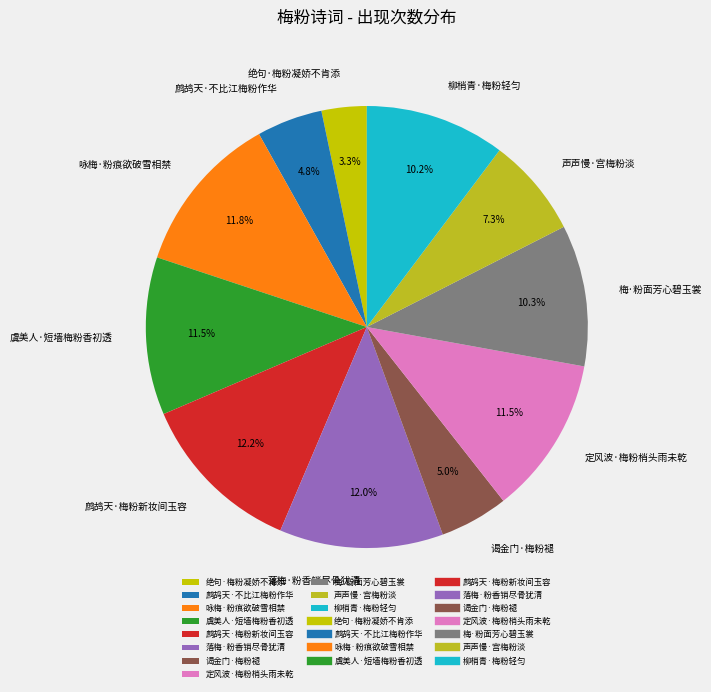

Which slice is the smallest?

绝句·梅粉凝娇不肯添